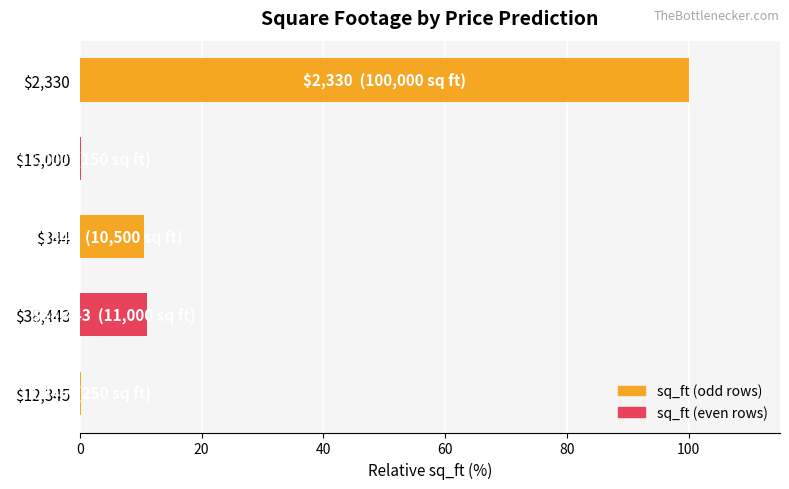

What is the maximum value shown in the chart?

100.0